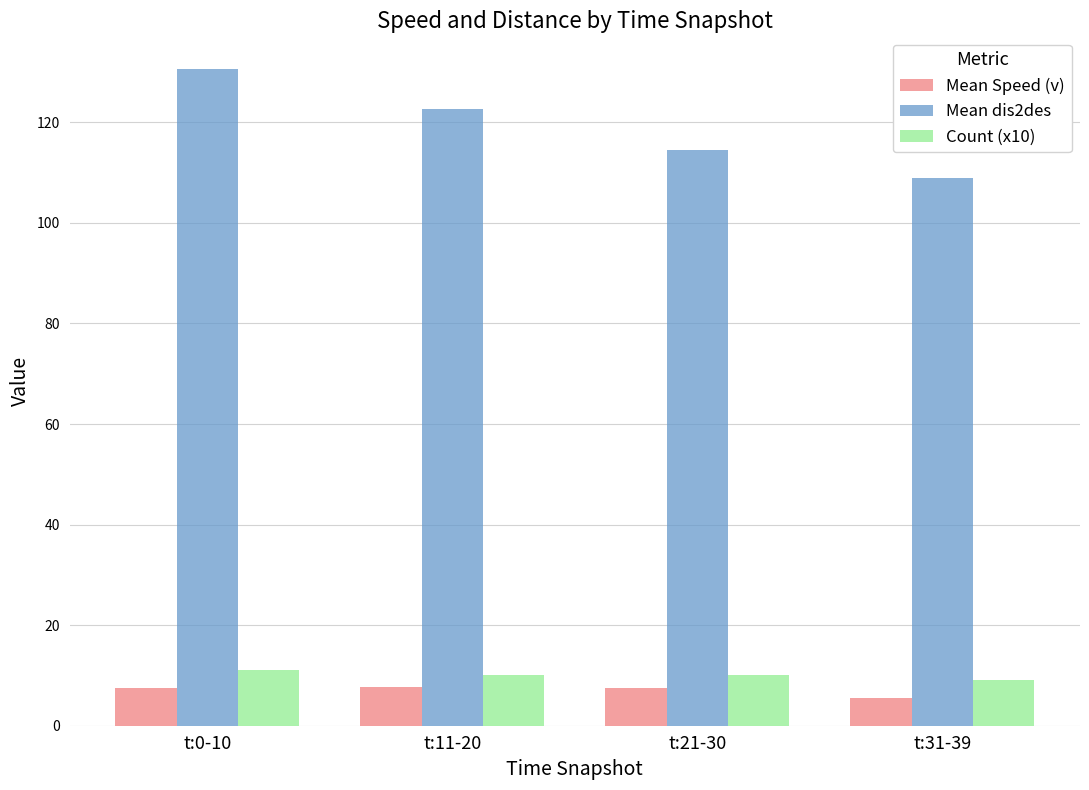

At which label is Mean dis2des closest to 119?

t:11-20